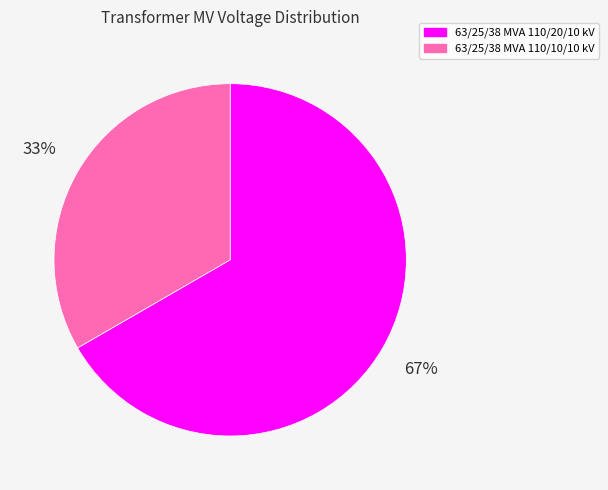

What percentage is the 63/25/38 MVA 110/20/10 kV slice, to the nearest percent?

67%